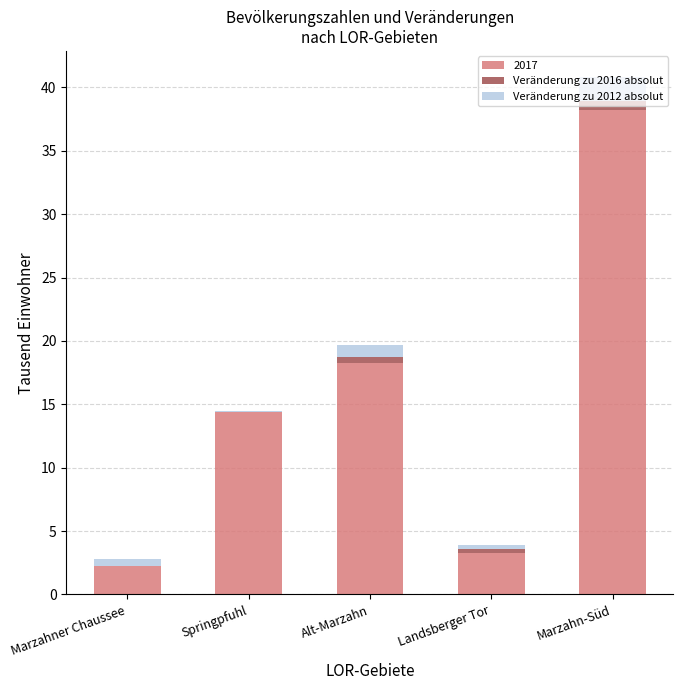

Which category has the lowest value in the Veränderung zu 2016 absolut series?

Marzahner Chaussee